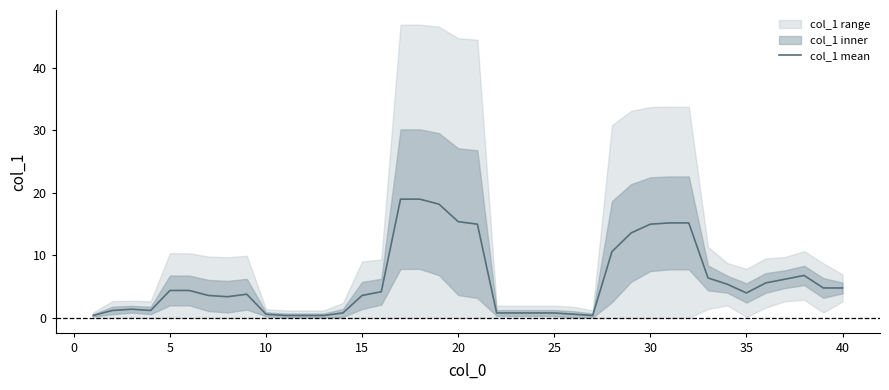

True or false: col_1 mean has a value of 3.6 at 15.

True